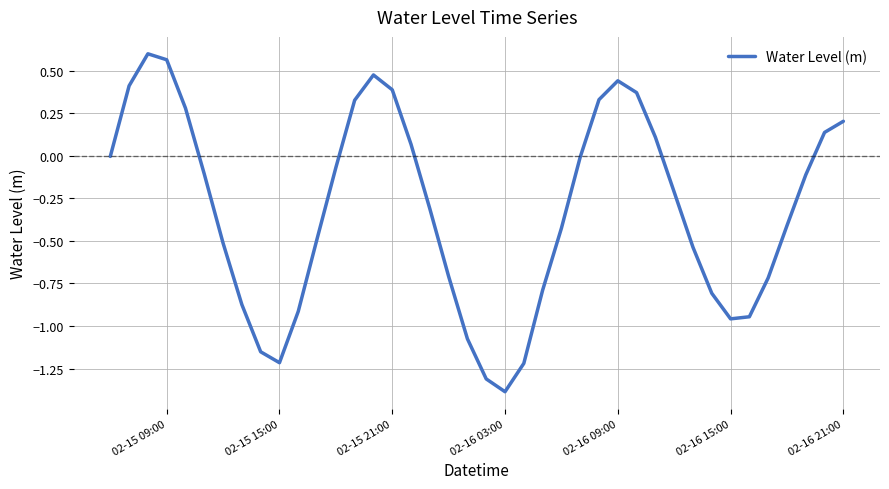

What is the smallest value displayed?

-1.4